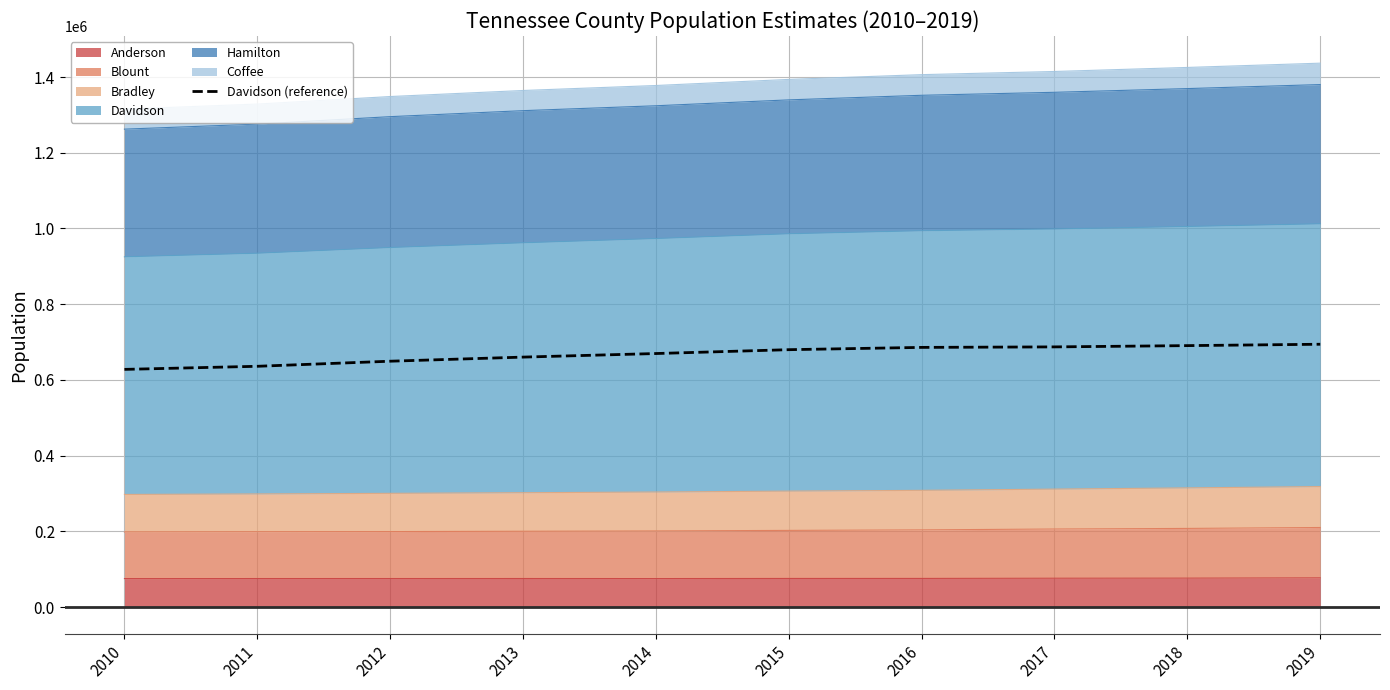

What is the value of the 9th point from the left?

690516